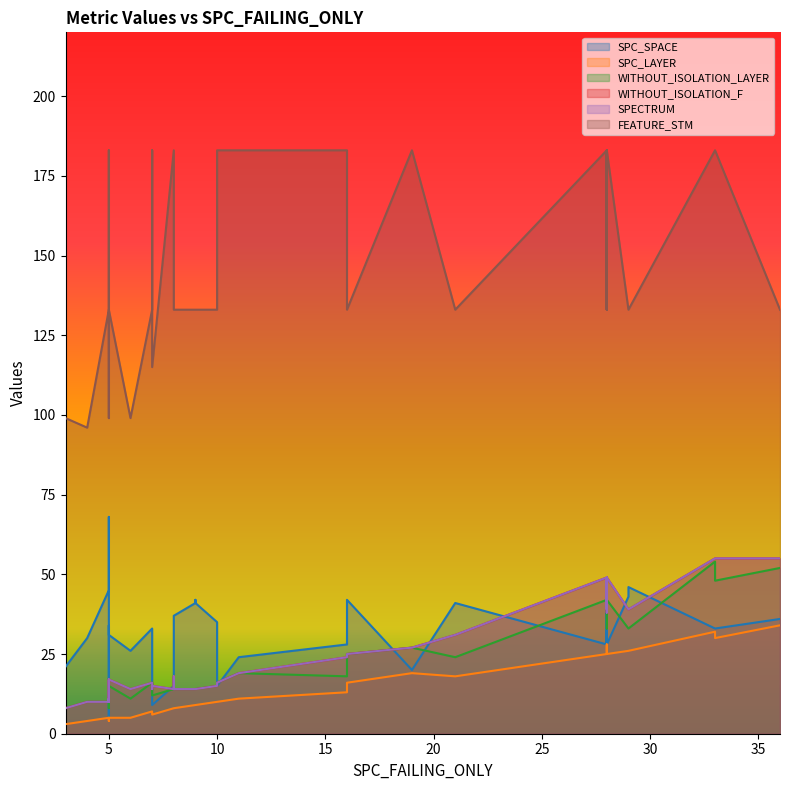

Rank the series by their maximum value, from lowest to highest.

SPC_LAYER, WITHOUT_ISOLATION_LAYER, WITHOUT_ISOLATION_F, SPECTRUM, SPC_SPACE, FEATURE_STM